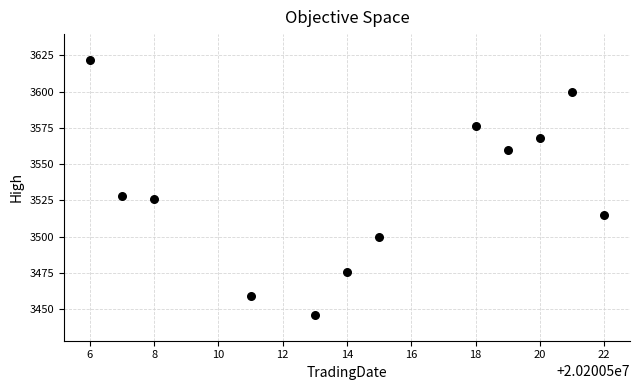

What is the range of X values (max minus min)?

16